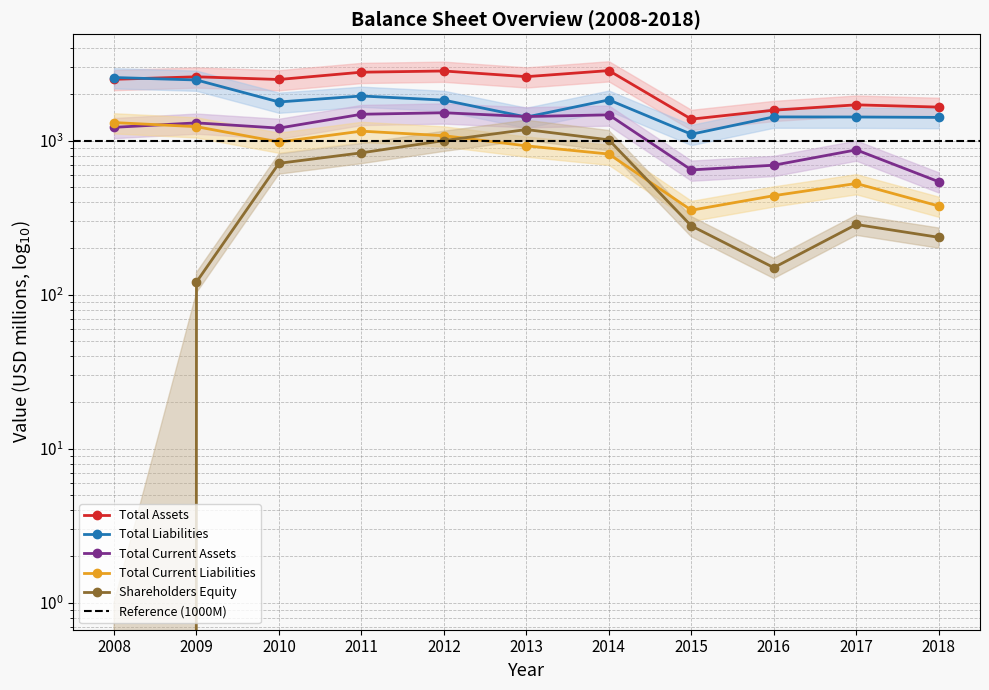

Is it true that Total Current Assets equals 877 at 2009?

False